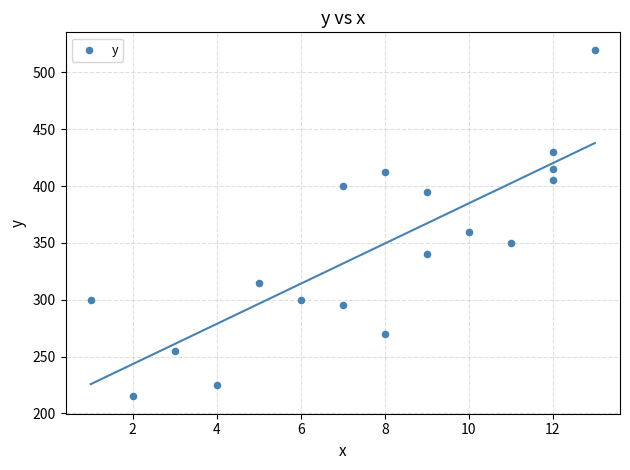

What is the range of Y values (max minus min)?

305